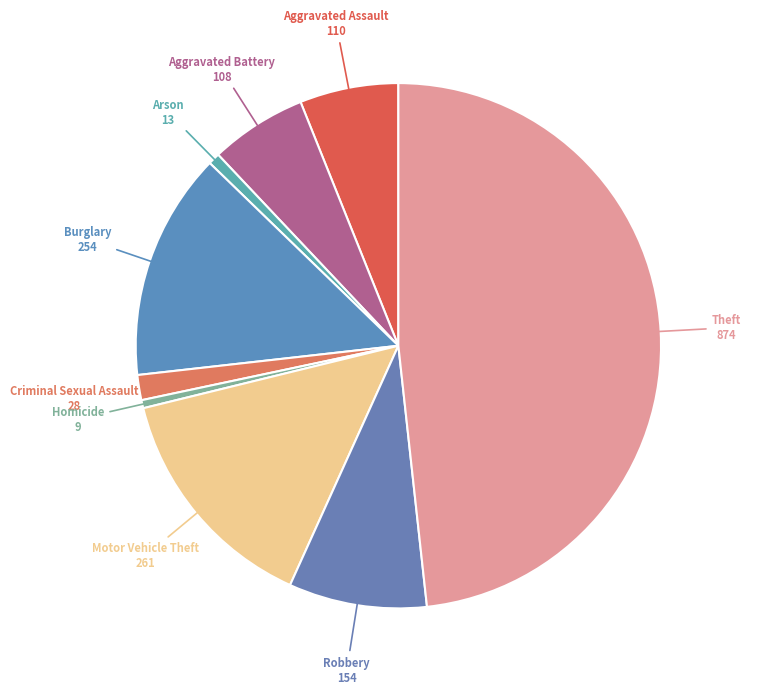

Is there any slice that represents more than half of the pie?

No